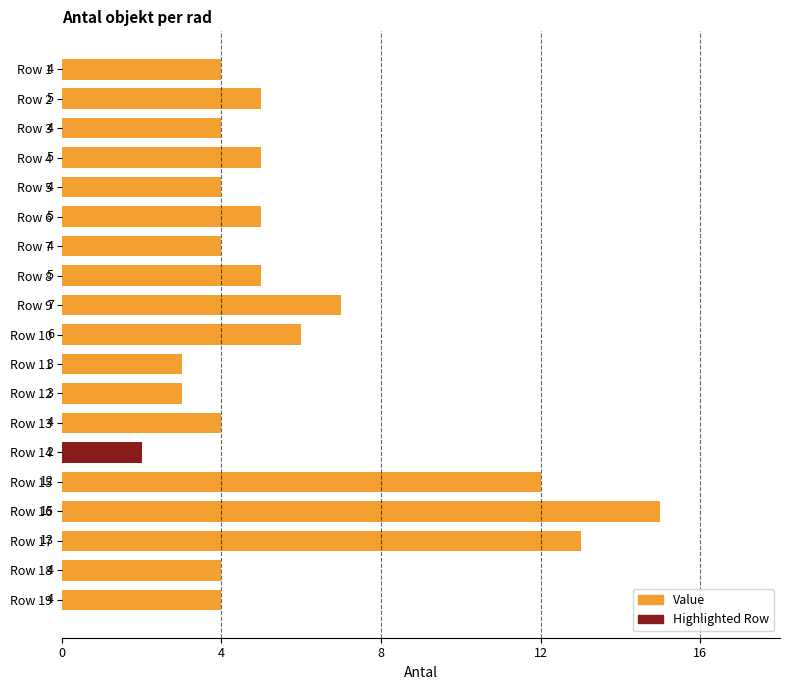

What is the change in value from Row 15 to Row 11?

-9